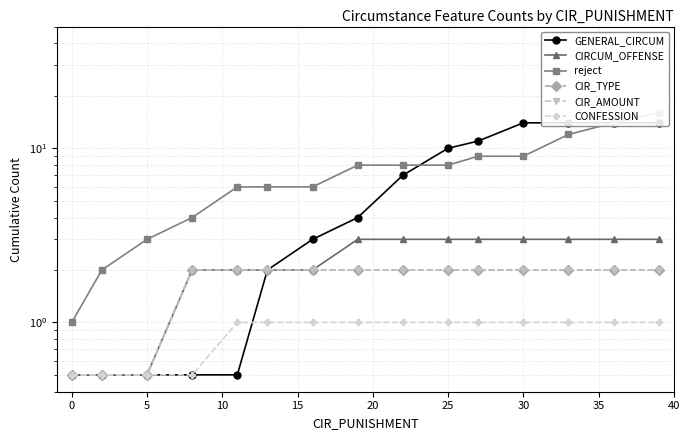

True or false: reject and CIR_TYPE intersect in this chart.

False